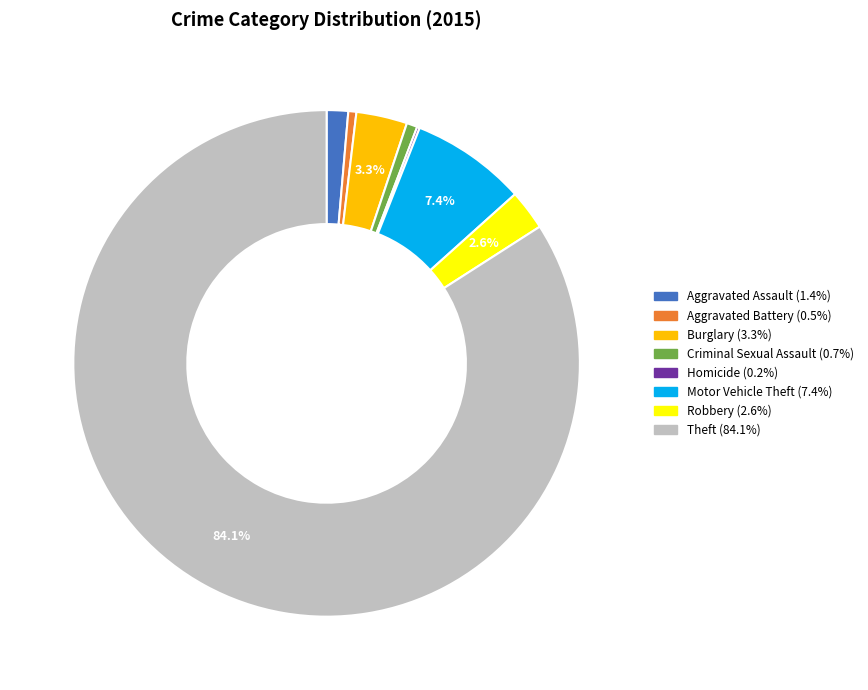

Approximately how many times larger is the value at Burglary compared to Motor Vehicle Theft?

0.4